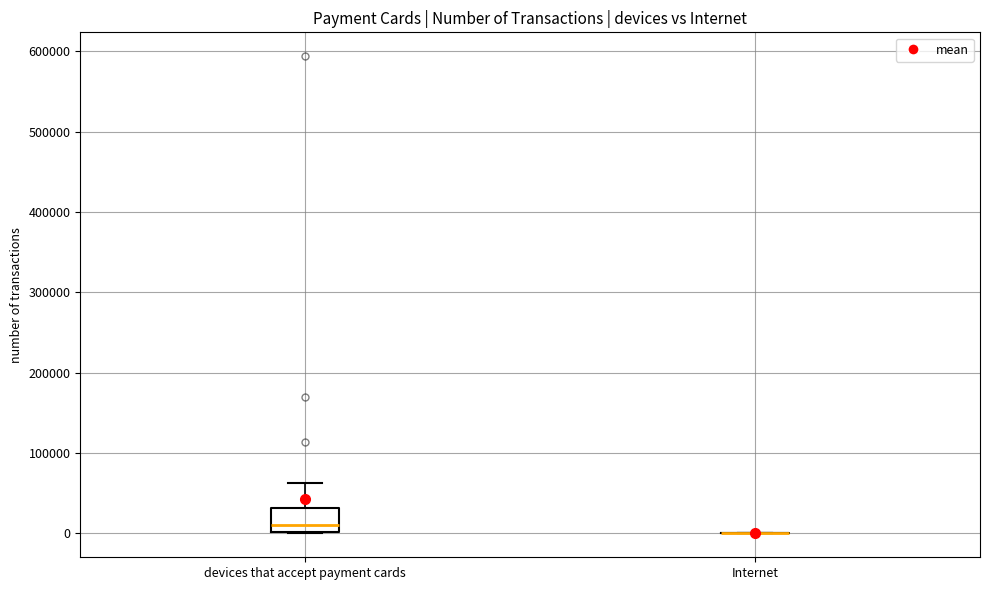

Reading left to right, read every box against the y-axis: the position of its median line, the range the box covers, and the ends of its whiskers. The values are not printed on the chart, so give them approximately, as read against the axis.

devices that accept payment cards: median 10000, box 0 to 30000, whiskers 0 to 60000
Internet: box collapsed to a line at 0, whiskers 0 to 0